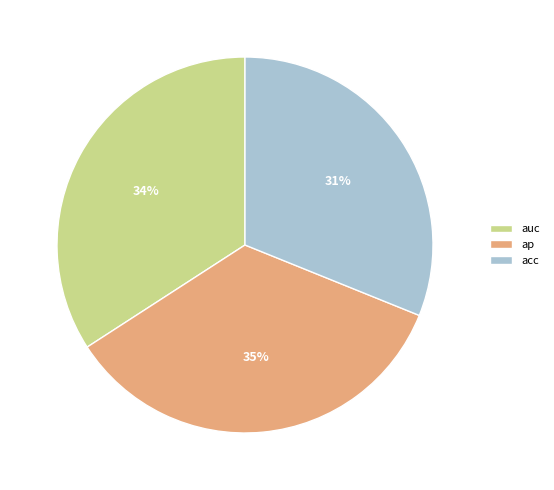

The ap slice represents 25% of the pie. True or false?

False